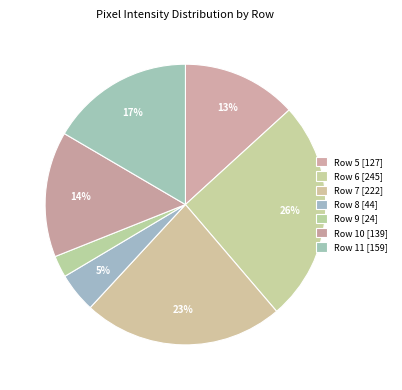

To the nearest percent, what percentage of the pie is Row 9?

2%